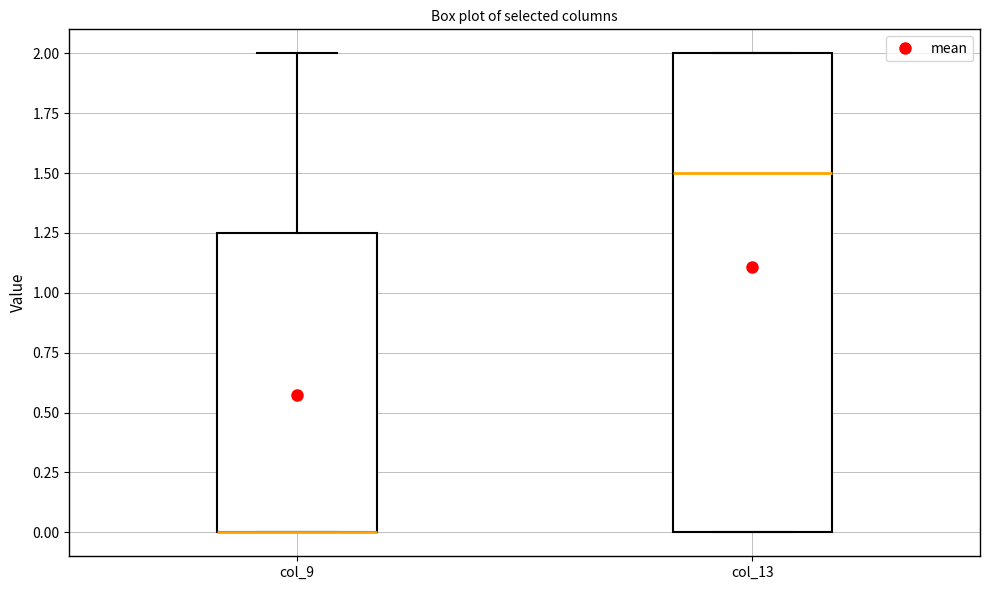

Reading left to right, read every box against the y-axis: the position of its median line, the range the box covers, and the ends of its whiskers. The values are not printed on the chart, so give them approximately, as read against the axis.

col_9: median 0.00 (drawn on the box's lower edge), box 0.00 to 1.25, whiskers 0.00 to 2.00
col_13: median 1.50, box 0.00 to 2.00, whiskers 0.00 to 2.00